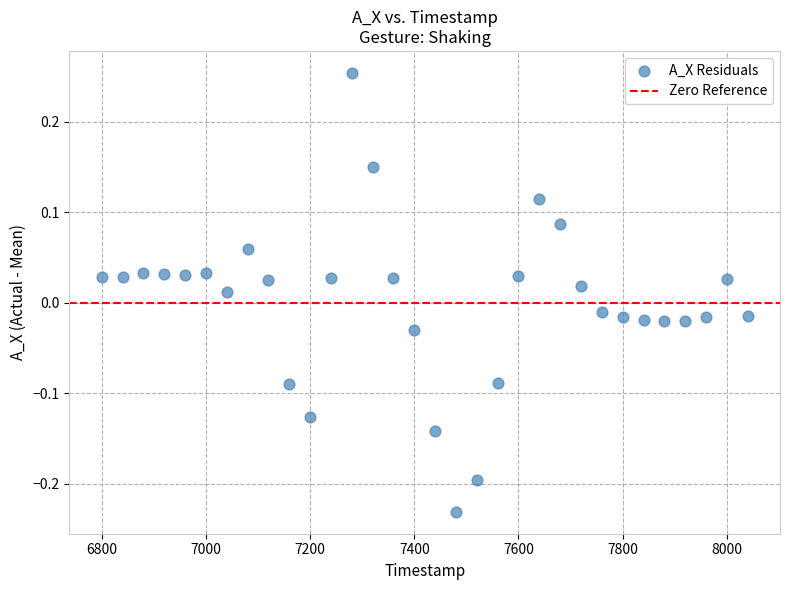

What is the range of X values (max minus min)?

1240.0